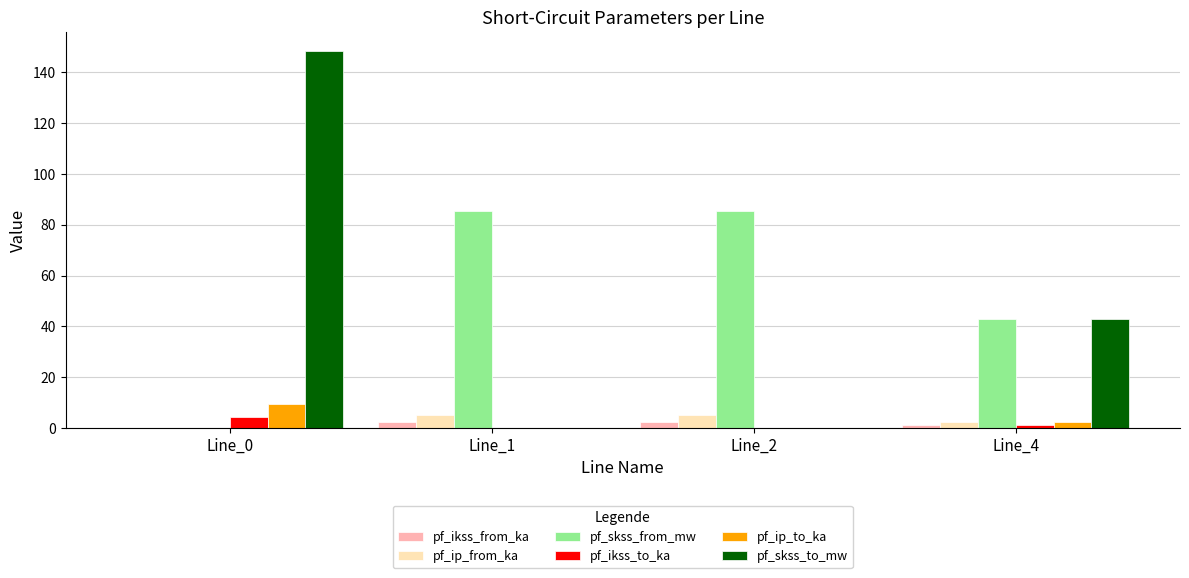

What is the maximum value for pf_ikss_to_ka?

4.3